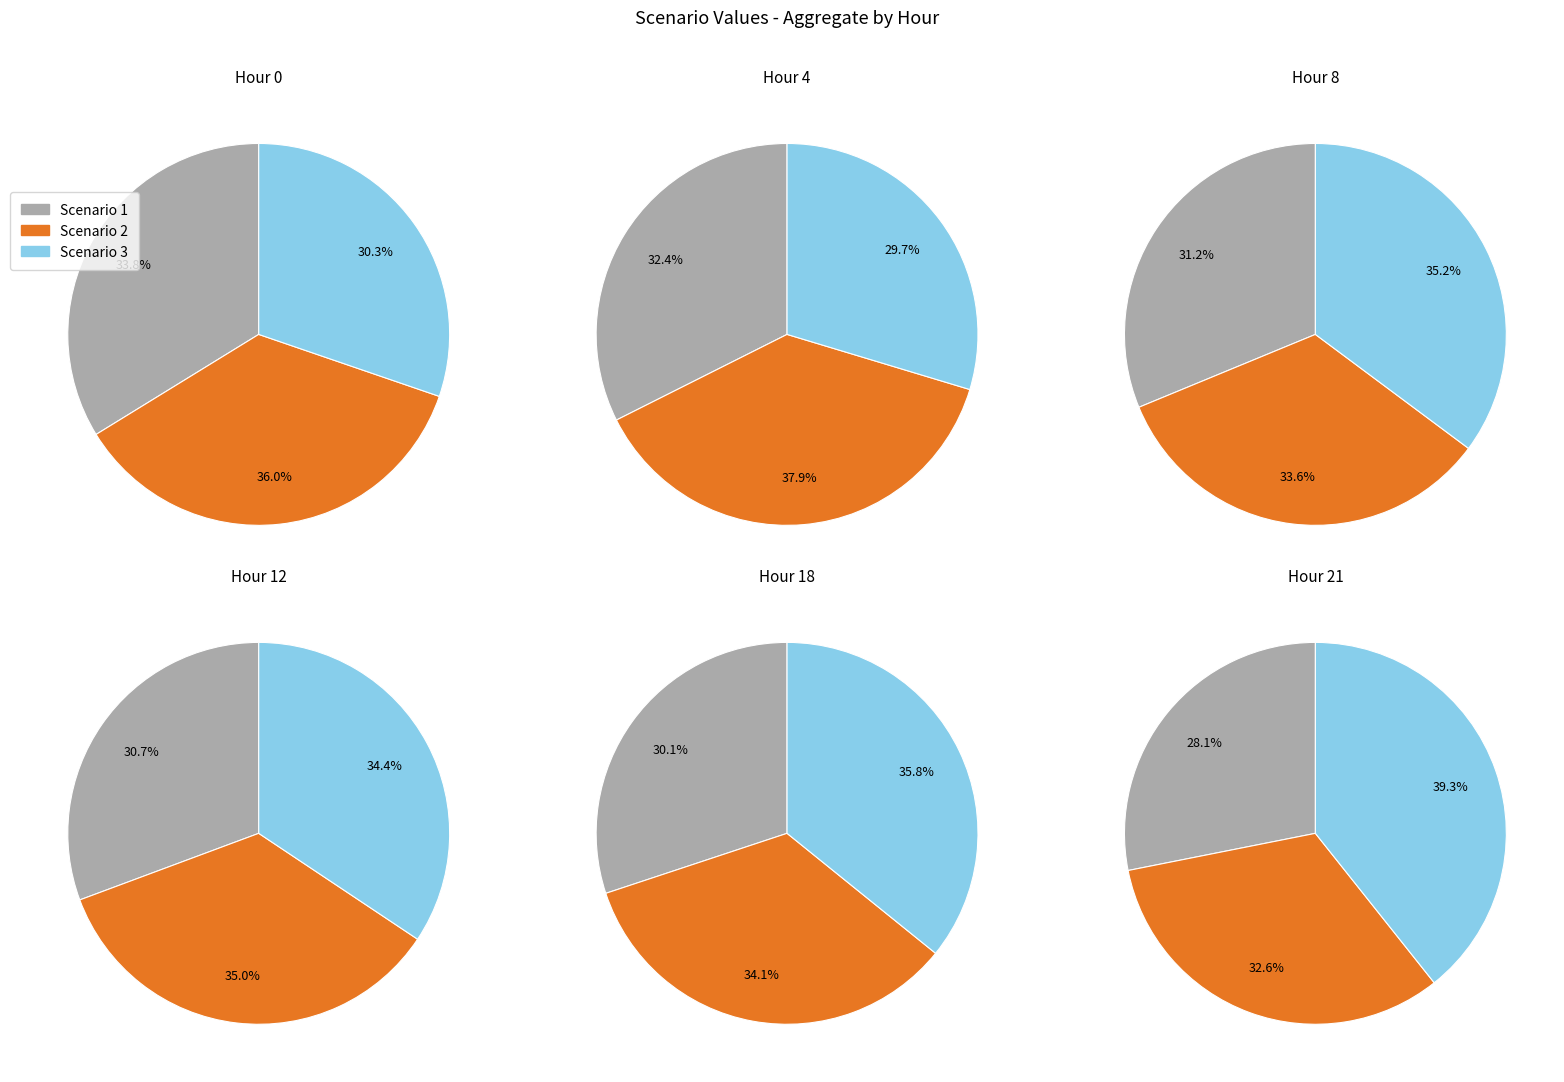

Combined, do 3 and 13 account for over 50%?

No